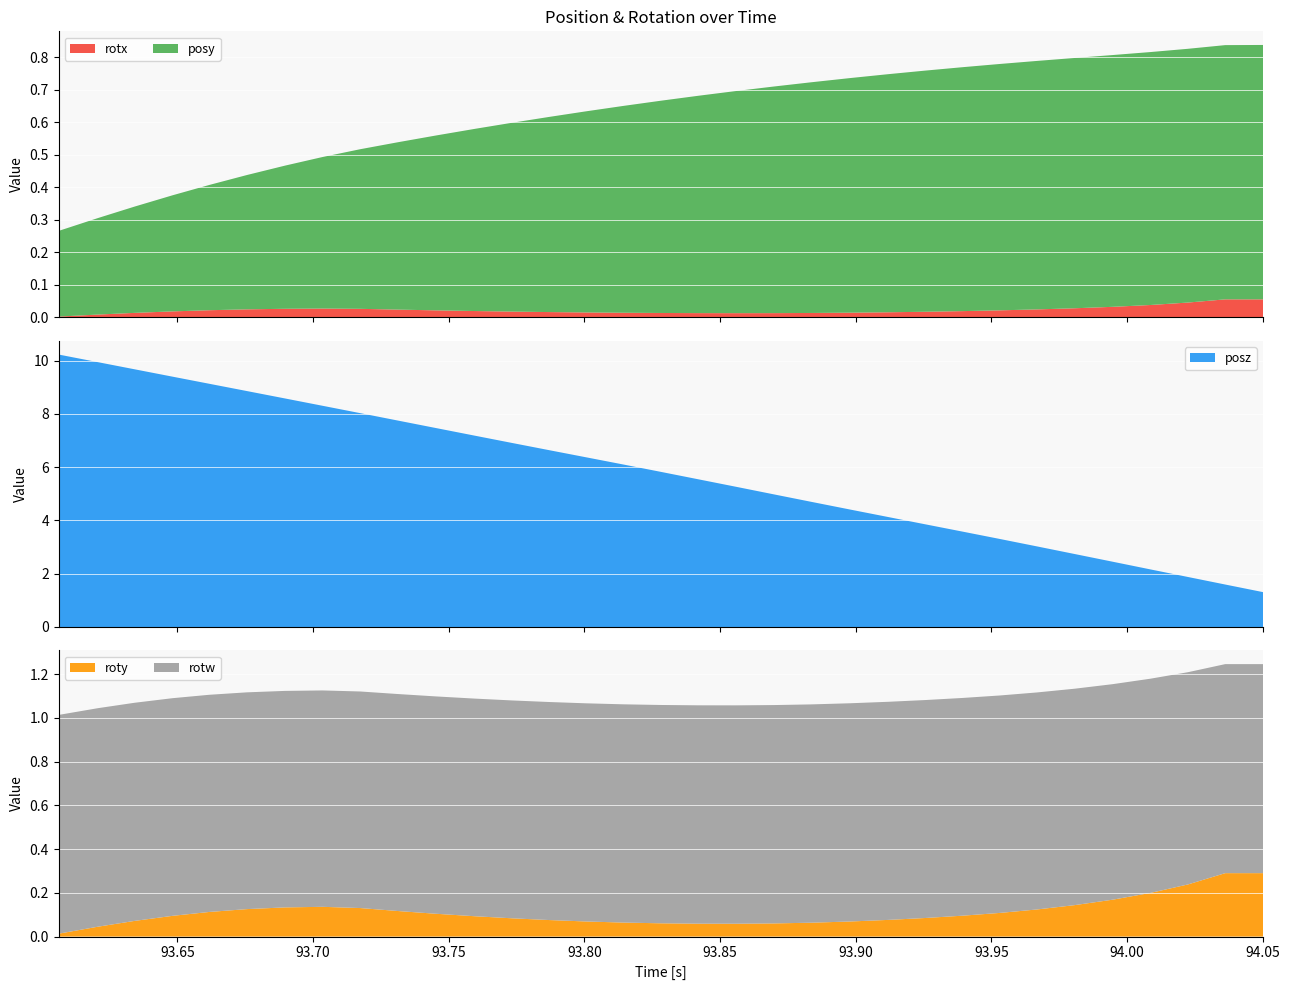

Reading right to left, list all the values displayed in this chart.

posy: 0.8	0.8	0.8	0.8	0.8	0.8	0.8	0.8	0.7	0.7	0.7	0.7	0.7	0.7	0.7	0.7	0.7	0.6	0.6	0.6	0.6	0.6	0.5	0.5	0.5	0.5	0.4	0.4	0.4	0.4	0.3	0.3	0.3
posz: 1.3	1.6	1.9	2.2	2.5	2.7	3.0	3.3	3.6	3.9	4.1	4.4	4.7	5.0	5.3	5.5	5.8	6.1	6.4	6.6	6.9	7.2	7.5	7.7	8.0	8.3	8.6	8.9	9.1	9.4	9.7	9.9	10.2
rotx: 0.1	0.1	0.0	0.0	0.0	0.0	0.0	0.0	0.0	0.0	0.0	0.0	0.0	0.0	0.0	0.0	0.0	0.0	0.0	0.0	0.0	0.0	0.0	0.0	0.0	0.0	0.0	0.0	0.0	0.0	0.0	0.0	0.0
roty: 0.3	0.3	0.2	0.2	0.2	0.1	0.1	0.1	0.1	0.1	0.1	0.1	0.1	0.1	0.1	0.1	0.1	0.1	0.1	0.1	0.1	0.1	0.1	0.1	0.1	0.1	0.1	0.1	0.1	0.1	0.1	0.0	0.0
rotw: 1.0	1.0	1.0	1.0	1.0	1.0	1.0	1.0	1.0	1.0	1.0	1.0	1.0	1.0	1.0	1.0	1.0	1.0	1.0	1.0	1.0	1.0	1.0	1.0	1.0	1.0	1.0	1.0	1.0	1.0	1.0	1.0	1.0